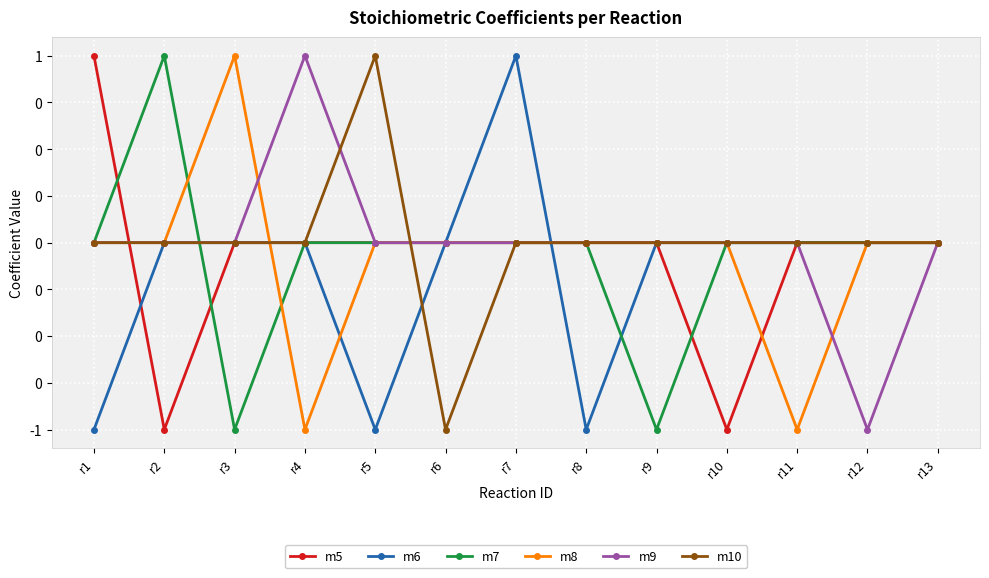

How many intersections are there between m9 and m7?

1